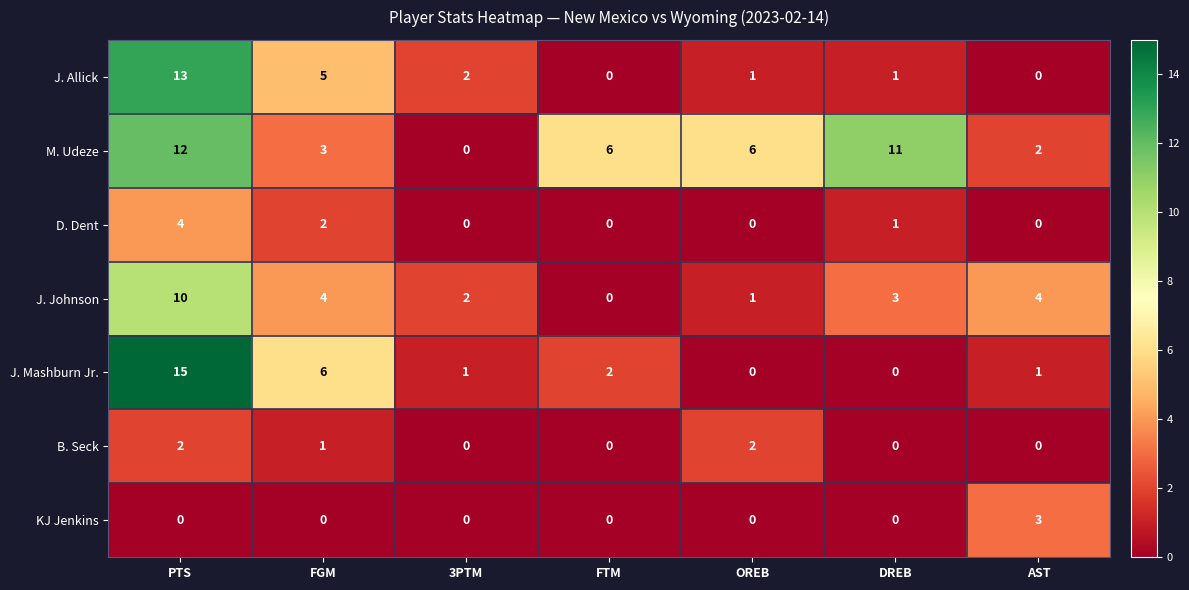

What is the sum of the J. Mashburn Jr. values at PTS and OREB?

15